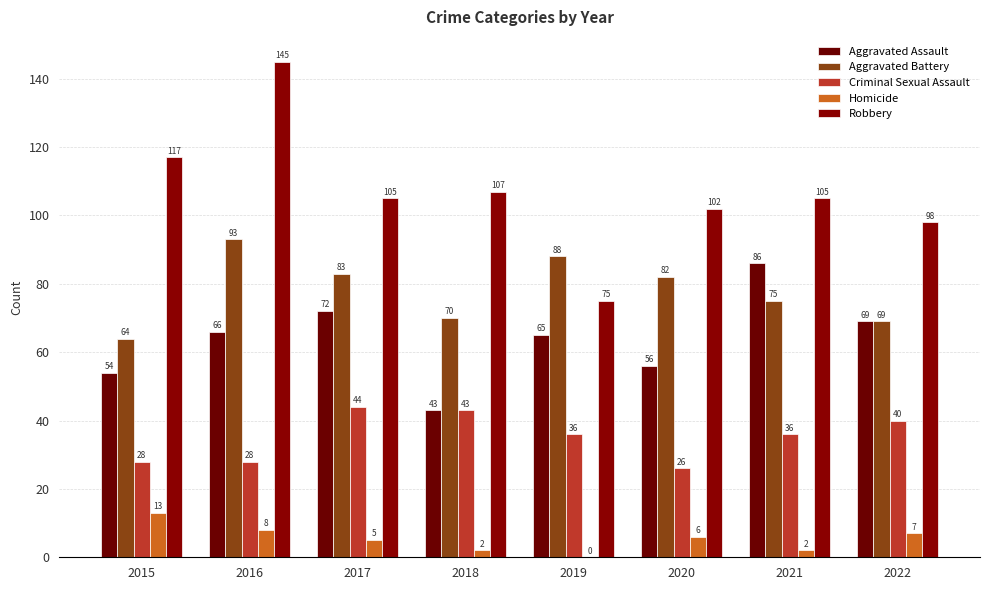

Which category has the lowest value in the Aggravated Battery series?

2015